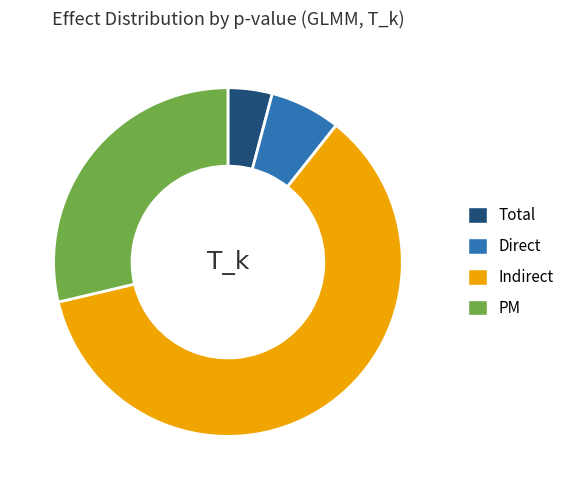

The Total slice represents 10% of the pie. True or false?

False